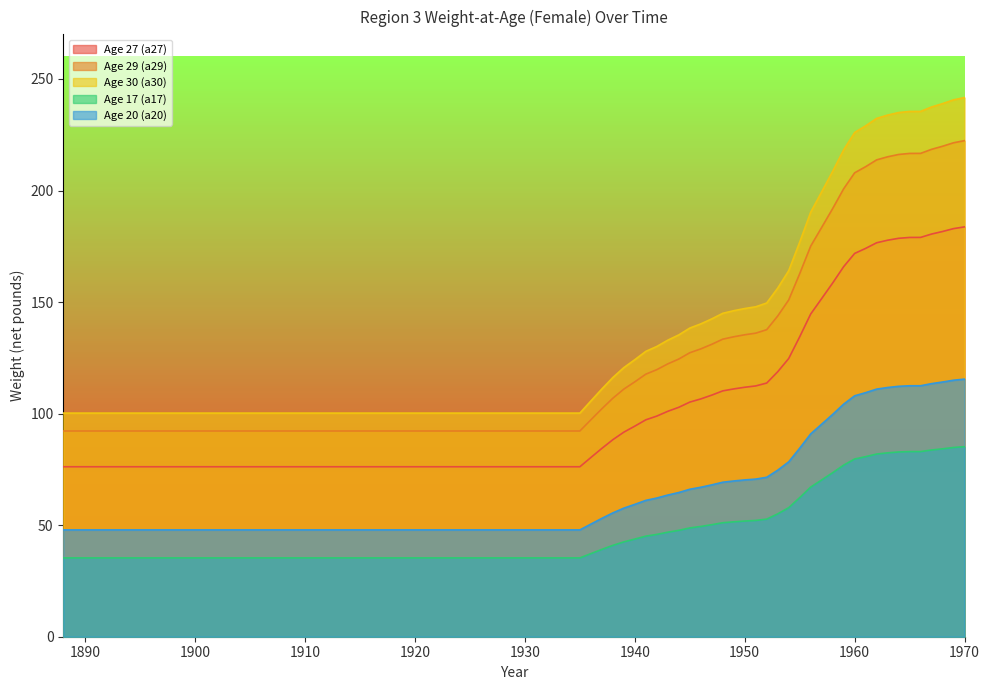

Where does the a17 series first go above 52?

1951